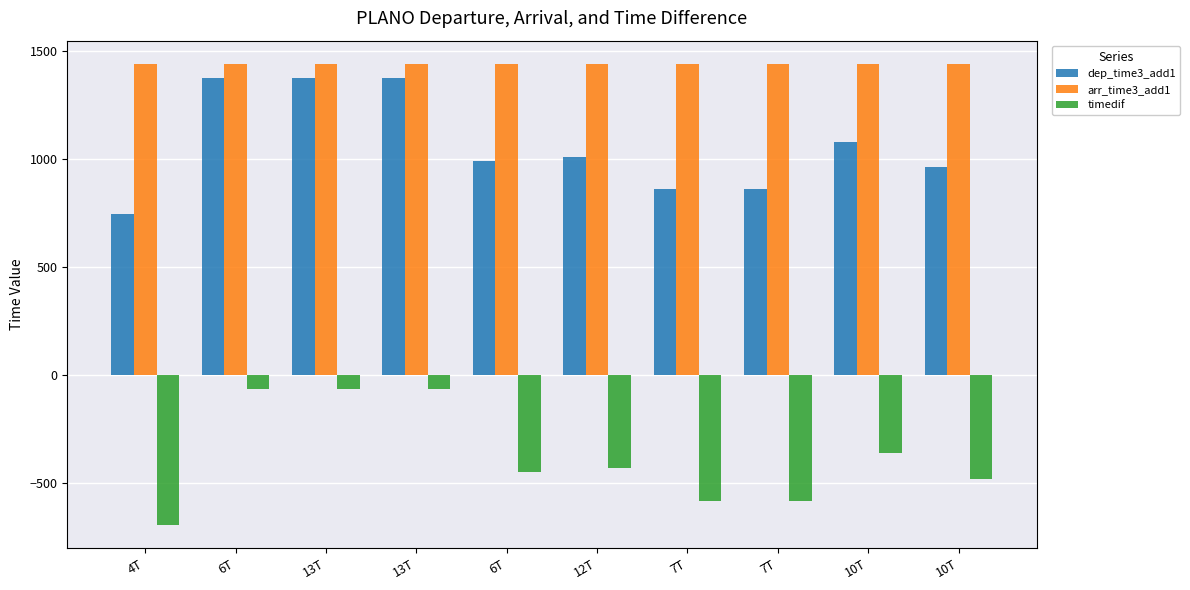

Between 13T and 12T, which series saw the biggest shift?

dep_time3_add1